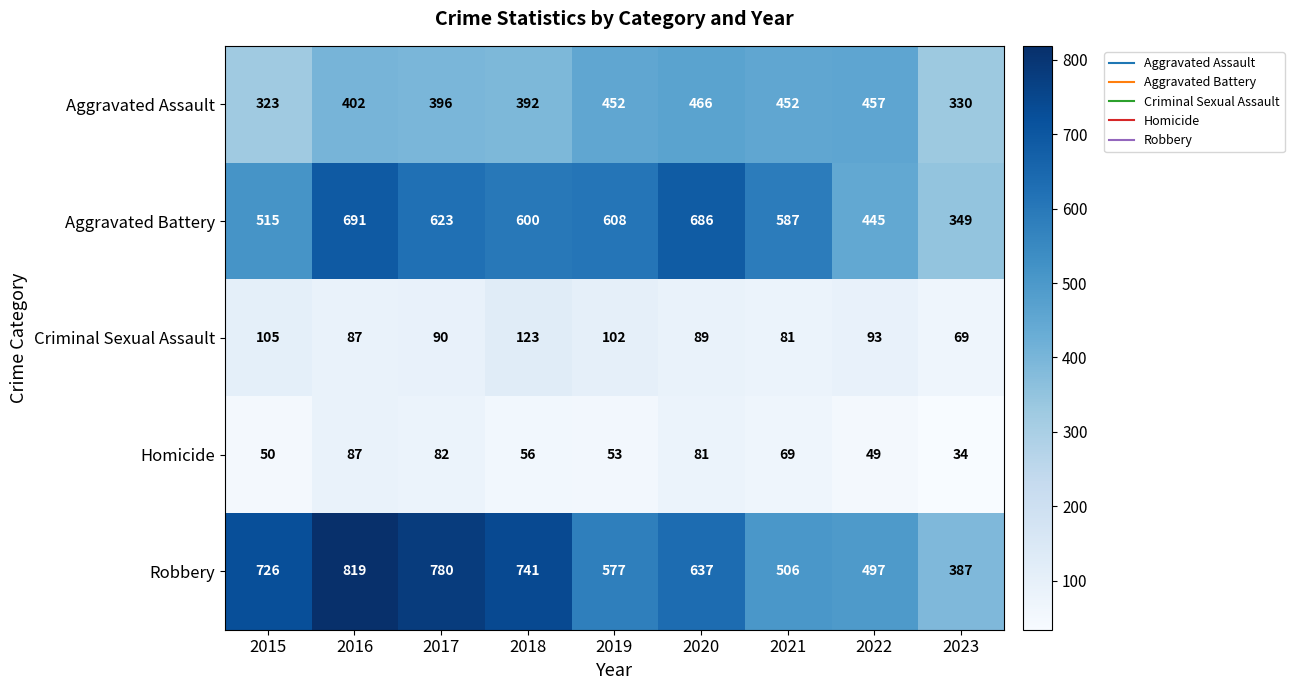

At which label does Aggravated Battery first exceed 600?

2016